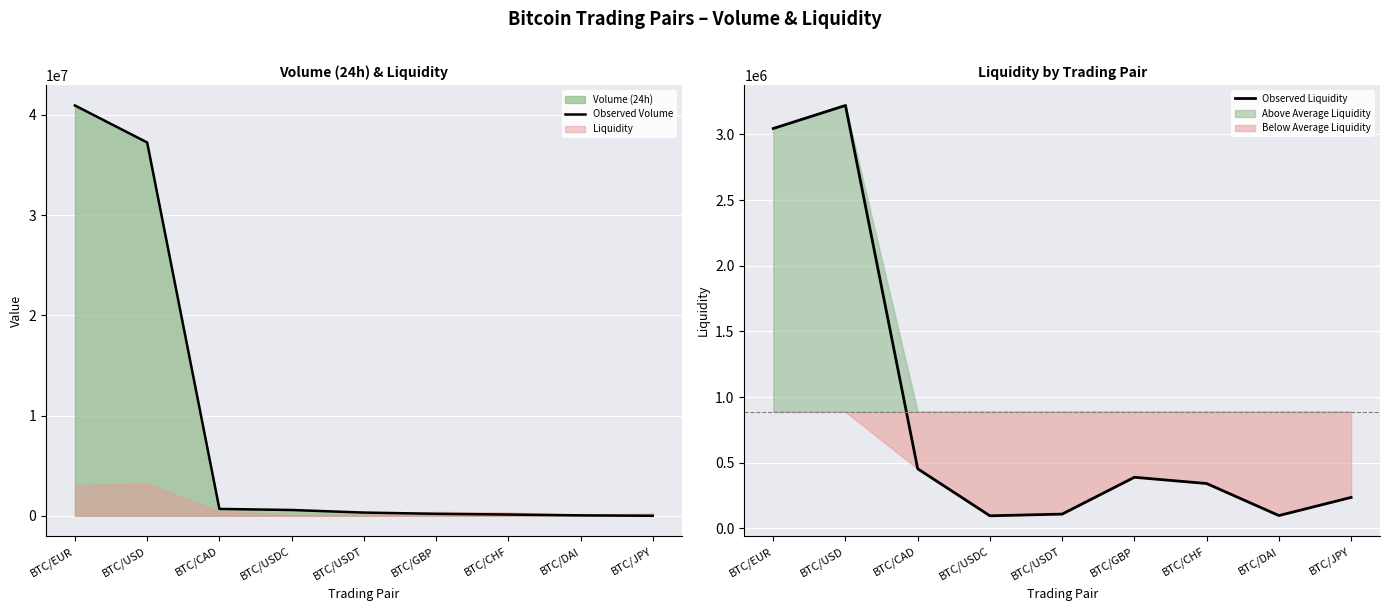

How many interior local valleys does the Observed Liquidity series have?

2